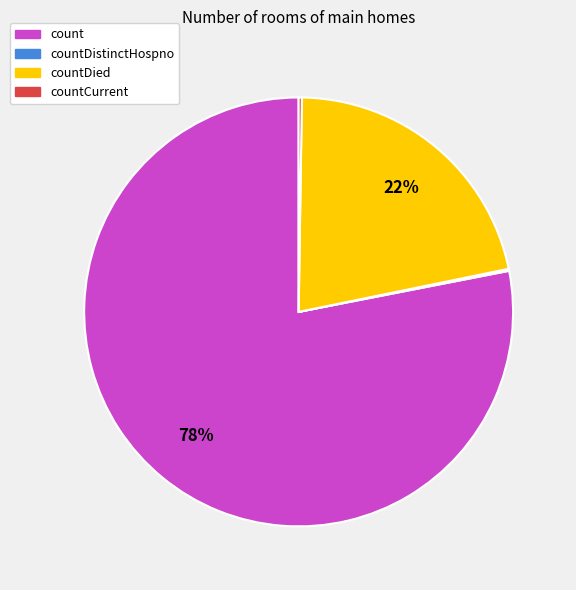

To the nearest percent, what is the difference between the largest and smallest slice percentages?

78%